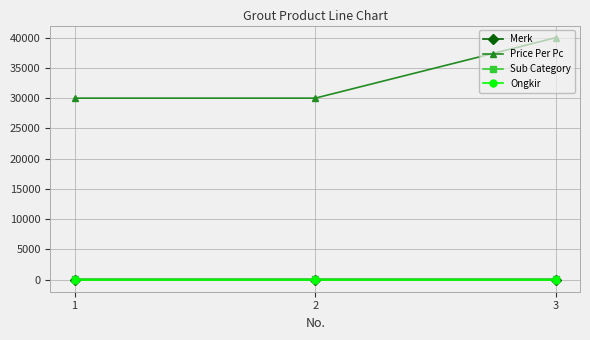

What is the difference between the highest and lowest values at 1?

29999